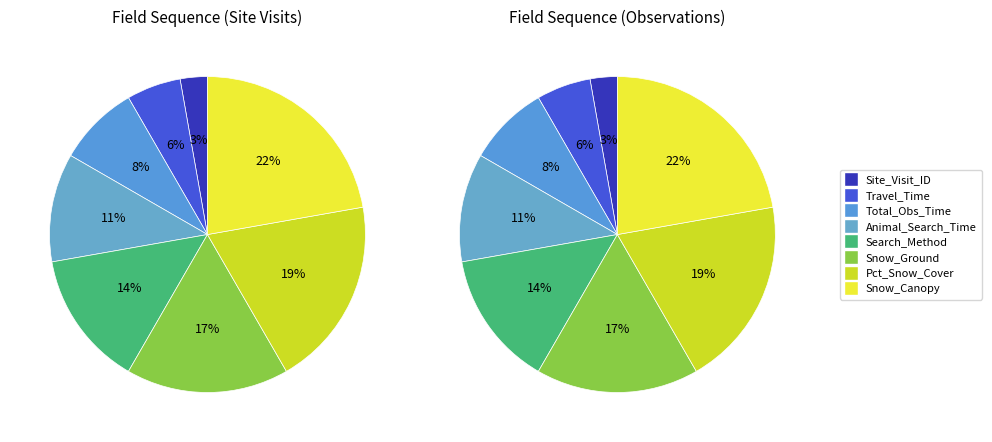

To the nearest percent, what is the combined percentage of Site_Visit_ID and Animal_Search_Method?

17%